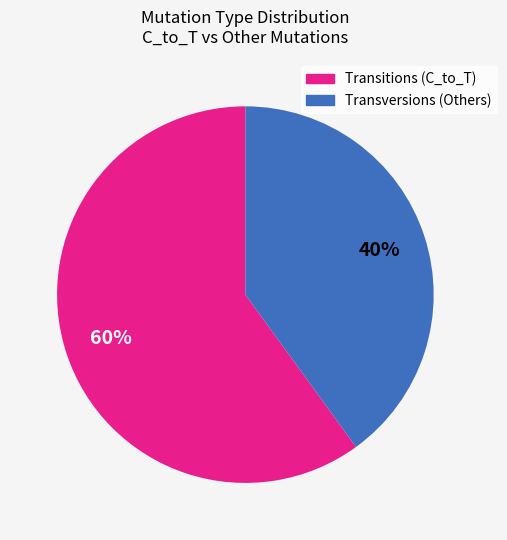

Is there a majority slice in this chart?

Yes